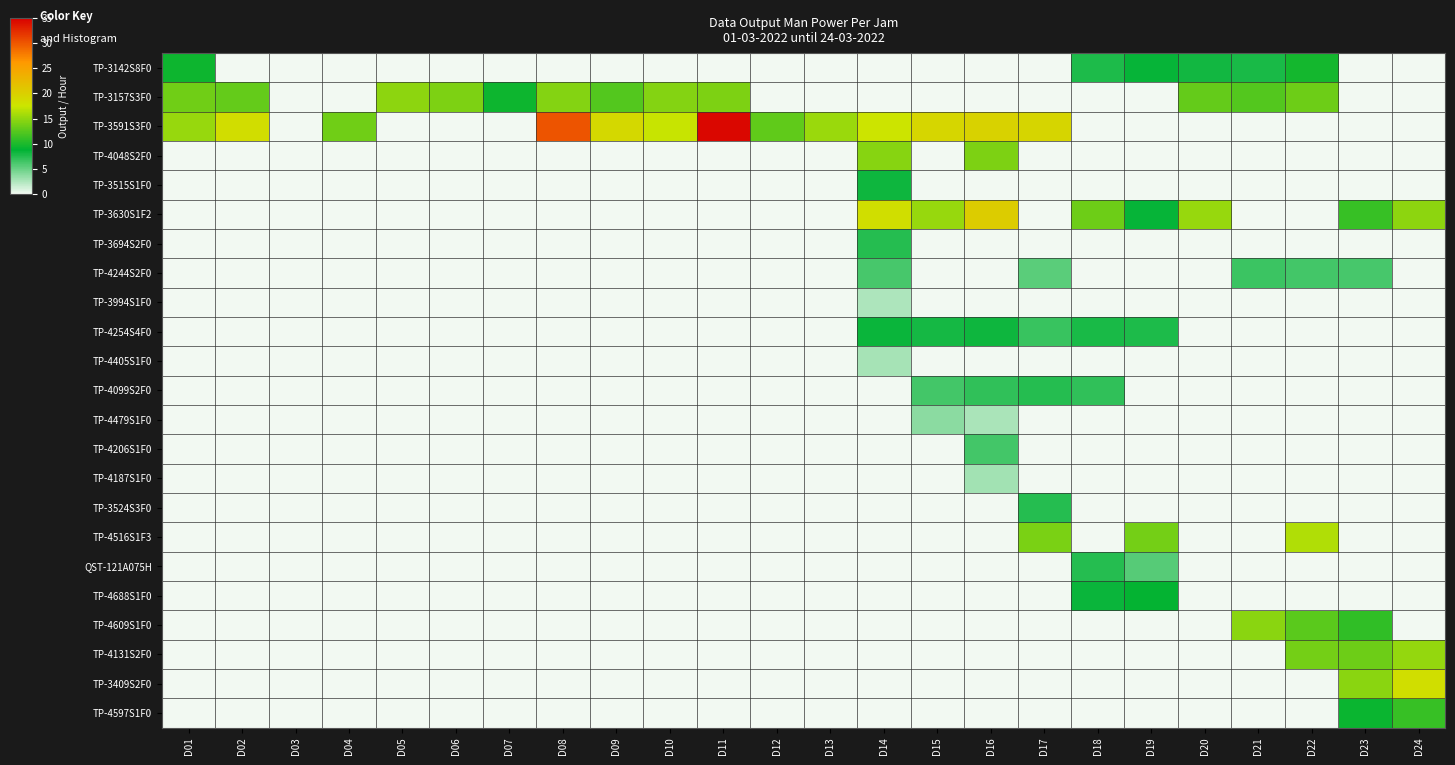

Reading left to right, transcribe all the data shown in this chart.

TP-3142S8F0: D01=9.4	D02=0.0	D03=0.0	D04=0.0	D05=0.0	D06=0.0	D07=0.0	D08=0.0	D09=0.0	D10=0.0	D11=0.0	D12=0.0	D13=0.0	D14=0.0	D15=0.0	D16=0.0	D17=0.0	D18=7.7	D19=8.5	D20=8.1	D21=7.8	D22=9.6	D23=0.0	D24=0.0
TP-3157S3F0: D01=13.6	D02=13.0	D03=0.0	D04=0.0	D05=14.8	D06=14.1	D07=9.4	D08=14.4	D09=12.4	D10=14.4	D11=14.1	D12=0.0	D13=0.0	D14=0.0	D15=0.0	D16=0.0	D17=0.0	D18=0.0	D19=0.0	D20=13.0	D21=12.4	D22=13.4	D23=0.0	D24=0.0
TP-3591S3F0: D01=15.2	D02=18.4	D03=0.0	D04=13.6	D05=0.0	D06=0.0	D07=0.0	D08=30.2	D09=19.0	D10=17.3	D11=34.5	D12=12.9	D13=15.4	D14=17.5	D15=19.2	D16=19.6	D17=19.4	D18=0.0	D19=0.0	D20=0.0	D21=0.0	D22=0.0	D23=0.0	D24=0.0
TP-4048S2F0: D01=0.0	D02=0.0	D03=0.0	D04=0.0	D05=0.0	D06=0.0	D07=0.0	D08=0.0	D09=0.0	D10=0.0	D11=0.0	D12=0.0	D13=0.0	D14=14.5	D15=0.0	D16=14.1	D17=0.0	D18=0.0	D19=0.0	D20=0.0	D21=0.0	D22=0.0	D23=0.0	D24=0.0
TP-3515S1F0: D01=0.0	D02=0.0	D03=0.0	D04=0.0	D05=0.0	D06=0.0	D07=0.0	D08=0.0	D09=0.0	D10=0.0	D11=0.0	D12=0.0	D13=0.0	D14=8.3	D15=0.0	D16=0.0	D17=0.0	D18=0.0	D19=0.0	D20=0.0	D21=0.0	D22=0.0	D23=0.0	D24=0.0
TP-3630S1F2: D01=0.0	D02=0.0	D03=0.0	D04=0.0	D05=0.0	D06=0.0	D07=0.0	D08=0.0	D09=0.0	D10=0.0	D11=0.0	D12=0.0	D13=0.0	D14=18.3	D15=15.3	D16=20.3	D17=0.0	D18=13.4	D19=8.6	D20=15.3	D21=0.0	D22=0.0	D23=11.1	D24=14.8
TP-3694S2F0: D01=0.0	D02=0.0	D03=0.0	D04=0.0	D05=0.0	D06=0.0	D07=0.0	D08=0.0	D09=0.0	D10=0.0	D11=0.0	D12=0.0	D13=0.0	D14=7.4	D15=0.0	D16=0.0	D17=0.0	D18=0.0	D19=0.0	D20=0.0	D21=0.0	D22=0.0	D23=0.0	D24=0.0
TP-4244S2F0: D01=0.0	D02=0.0	D03=0.0	D04=0.0	D05=0.0	D06=0.0	D07=0.0	D08=0.0	D09=0.0	D10=0.0	D11=0.0	D12=0.0	D13=0.0	D14=6.2	D15=0.0	D16=0.0	D17=5.5	D18=0.0	D19=0.0	D20=0.0	D21=6.6	D22=6.3	D23=6.2	D24=0.0
TP-3994S1F0: D01=0.0	D02=0.0	D03=0.0	D04=0.0	D05=0.0	D06=0.0	D07=0.0	D08=0.0	D09=0.0	D10=0.0	D11=0.0	D12=0.0	D13=0.0	D14=2.5	D15=0.0	D16=0.0	D17=0.0	D18=0.0	D19=0.0	D20=0.0	D21=0.0	D22=0.0	D23=0.0	D24=0.0
TP-4254S4F0: D01=0.0	D02=0.0	D03=0.0	D04=0.0	D05=0.0	D06=0.0	D07=0.0	D08=0.0	D09=0.0	D10=0.0	D11=0.0	D12=0.0	D13=0.0	D14=8.4	D15=8.0	D16=8.3	D17=6.8	D18=7.8	D19=7.7	D20=0.0	D21=0.0	D22=0.0	D23=0.0	D24=0.0
TP-4405S1F0: D01=0.0	D02=0.0	D03=0.0	D04=0.0	D05=0.0	D06=0.0	D07=0.0	D08=0.0	D09=0.0	D10=0.0	D11=0.0	D12=0.0	D13=0.0	D14=2.8	D15=0.0	D16=0.0	D17=0.0	D18=0.0	D19=0.0	D20=0.0	D21=0.0	D22=0.0	D23=0.0	D24=0.0
TP-4099S2F0: D01=0.0	D02=0.0	D03=0.0	D04=0.0	D05=0.0	D06=0.0	D07=0.0	D08=0.0	D09=0.0	D10=0.0	D11=0.0	D12=0.0	D13=0.0	D14=0.0	D15=6.4	D16=7.1	D17=7.4	D18=7.1	D19=0.0	D20=0.0	D21=0.0	D22=0.0	D23=0.0	D24=0.0
TP-4479S1F0: D01=0.0	D02=0.0	D03=0.0	D04=0.0	D05=0.0	D06=0.0	D07=0.0	D08=0.0	D09=0.0	D10=0.0	D11=0.0	D12=0.0	D13=0.0	D14=0.0	D15=3.7	D16=2.6	D17=0.0	D18=0.0	D19=0.0	D20=0.0	D21=0.0	D22=0.0	D23=0.0	D24=0.0
TP-4206S1F0: D01=0.0	D02=0.0	D03=0.0	D04=0.0	D05=0.0	D06=0.0	D07=0.0	D08=0.0	D09=0.0	D10=0.0	D11=0.0	D12=0.0	D13=0.0	D14=0.0	D15=0.0	D16=6.3	D17=0.0	D18=0.0	D19=0.0	D20=0.0	D21=0.0	D22=0.0	D23=0.0	D24=0.0
TP-4187S1F0: D01=0.0	D02=0.0	D03=0.0	D04=0.0	D05=0.0	D06=0.0	D07=0.0	D08=0.0	D09=0.0	D10=0.0	D11=0.0	D12=0.0	D13=0.0	D14=0.0	D15=0.0	D16=3.0	D17=0.0	D18=0.0	D19=0.0	D20=0.0	D21=0.0	D22=0.0	D23=0.0	D24=0.0
TP-3524S3F0: D01=0.0	D02=0.0	D03=0.0	D04=0.0	D05=0.0	D06=0.0	D07=0.0	D08=0.0	D09=0.0	D10=0.0	D11=0.0	D12=0.0	D13=0.0	D14=0.0	D15=0.0	D16=0.0	D17=7.5	D18=0.0	D19=0.0	D20=0.0	D21=0.0	D22=0.0	D23=0.0	D24=0.0
TP-4516S1F3: D01=0.0	D02=0.0	D03=0.0	D04=0.0	D05=0.0	D06=0.0	D07=0.0	D08=0.0	D09=0.0	D10=0.0	D11=0.0	D12=0.0	D13=0.0	D14=0.0	D15=0.0	D16=0.0	D17=14.0	D18=0.0	D19=13.8	D20=0.0	D21=0.0	D22=16.4	D23=0.0	D24=0.0
QST-121A075H: D01=0.0	D02=0.0	D03=0.0	D04=0.0	D05=0.0	D06=0.0	D07=0.0	D08=0.0	D09=0.0	D10=0.0	D11=0.0	D12=0.0	D13=0.0	D14=0.0	D15=0.0	D16=0.0	D17=0.0	D18=7.4	D19=5.7	D20=0.0	D21=0.0	D22=0.0	D23=0.0	D24=0.0
TP-4688S1F0: D01=0.0	D02=0.0	D03=0.0	D04=0.0	D05=0.0	D06=0.0	D07=0.0	D08=0.0	D09=0.0	D10=0.0	D11=0.0	D12=0.0	D13=0.0	D14=0.0	D15=0.0	D16=0.0	D17=0.0	D18=8.4	D19=9.0	D20=0.0	D21=0.0	D22=0.0	D23=0.0	D24=0.0
TP-4609S1F0: D01=0.0	D02=0.0	D03=0.0	D04=0.0	D05=0.0	D06=0.0	D07=0.0	D08=0.0	D09=0.0	D10=0.0	D11=0.0	D12=0.0	D13=0.0	D14=0.0	D15=0.0	D16=0.0	D17=0.0	D18=0.0	D19=0.0	D20=0.0	D21=14.7	D22=12.7	D23=10.9	D24=0.0
TP-4131S2F0: D01=0.0	D02=0.0	D03=0.0	D04=0.0	D05=0.0	D06=0.0	D07=0.0	D08=0.0	D09=0.0	D10=0.0	D11=0.0	D12=0.0	D13=0.0	D14=0.0	D15=0.0	D16=0.0	D17=0.0	D18=0.0	D19=0.0	D20=0.0	D21=0.0	D22=13.8	D23=13.5	D24=15.1
TP-3409S2F0: D01=0.0	D02=0.0	D03=0.0	D04=0.0	D05=0.0	D06=0.0	D07=0.0	D08=0.0	D09=0.0	D10=0.0	D11=0.0	D12=0.0	D13=0.0	D14=0.0	D15=0.0	D16=0.0	D17=0.0	D18=0.0	D19=0.0	D20=0.0	D21=0.0	D22=0.0	D23=14.7	D24=18.3
TP-4597S1F0: D01=0.0	D02=0.0	D03=0.0	D04=0.0	D05=0.0	D06=0.0	D07=0.0	D08=0.0	D09=0.0	D10=0.0	D11=0.0	D12=0.0	D13=0.0	D14=0.0	D15=0.0	D16=0.0	D17=0.0	D18=0.0	D19=0.0	D20=0.0	D21=0.0	D22=0.0	D23=9.2	D24=11.1